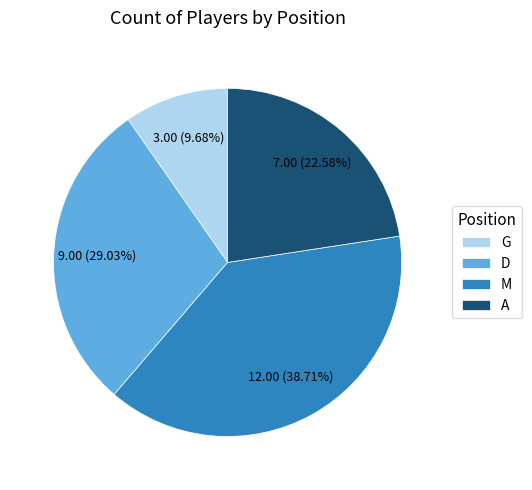

True or false: G accounts for 10% of the total.

True